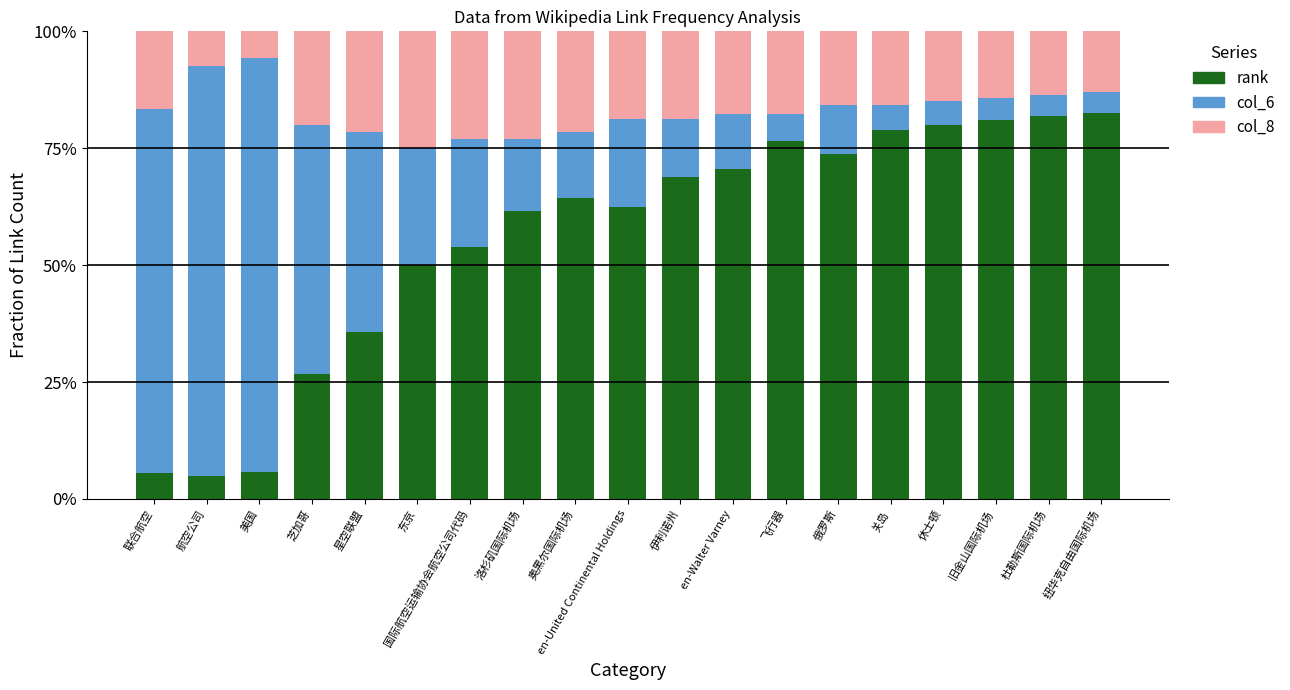

What are all the series names shown in the legend?

rank, col_6, col_8